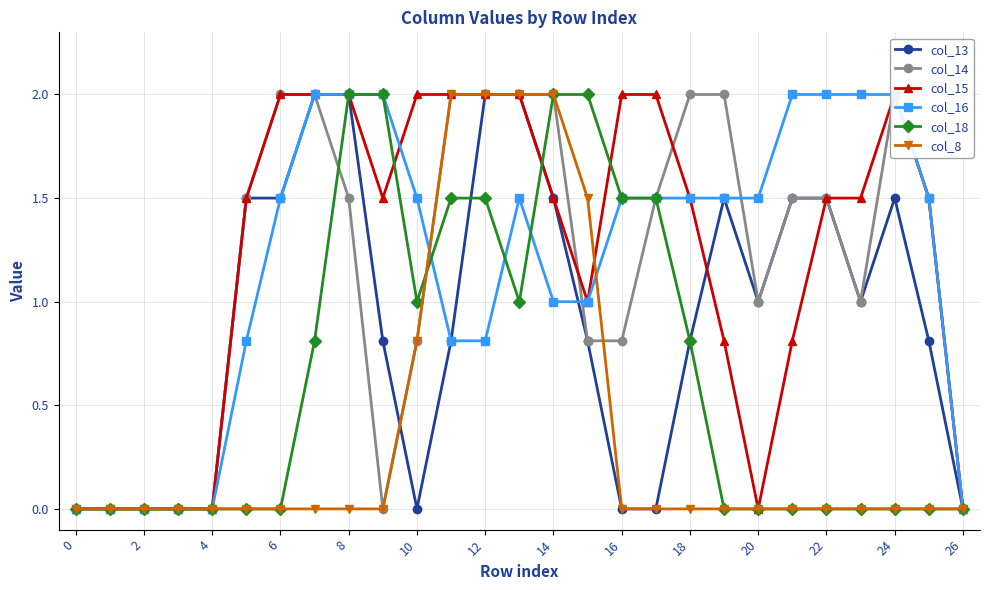

What is the approximate value of col_18 at 18?

0.8